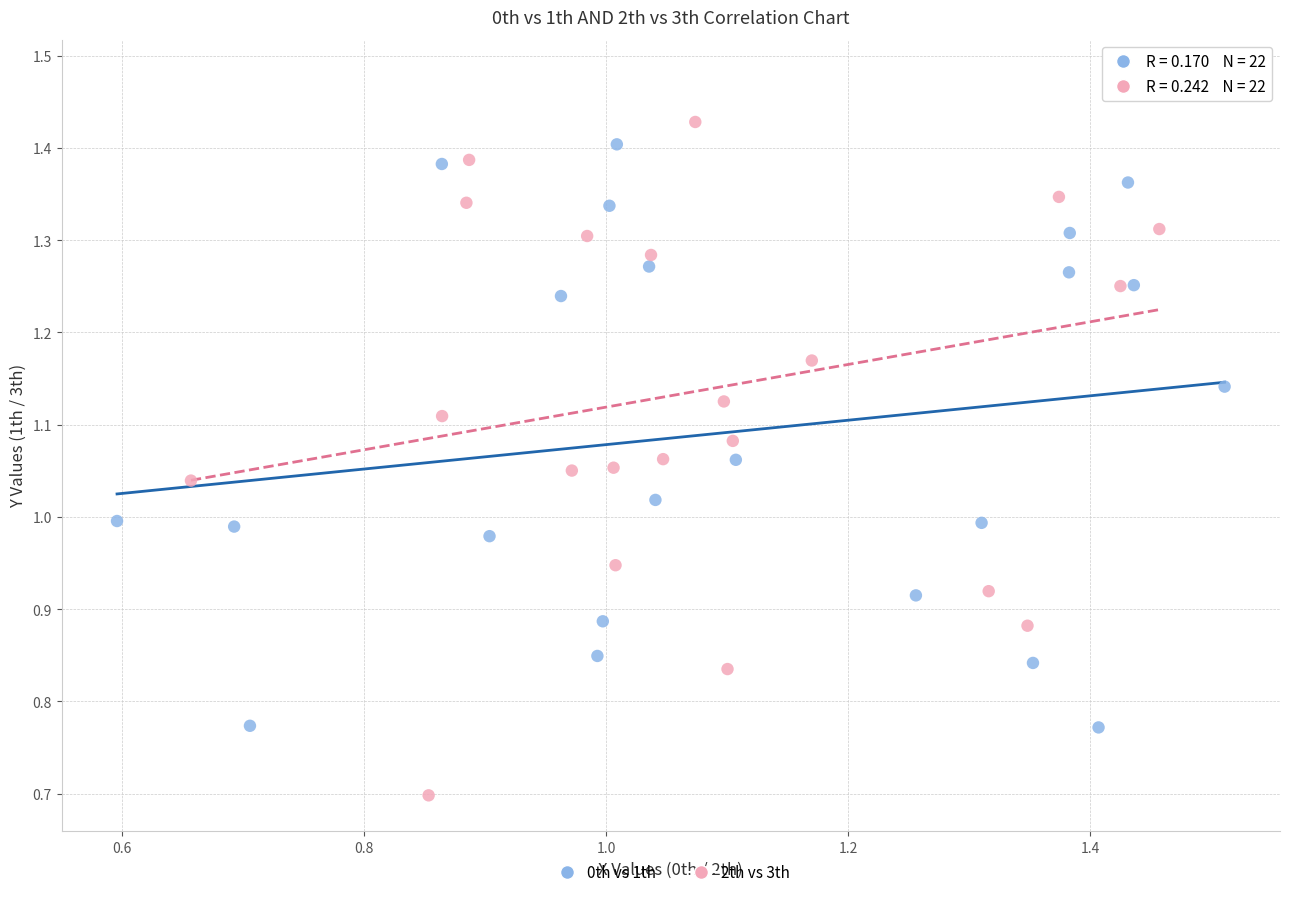

Which series contains the highest Y value?

2th vs 3th